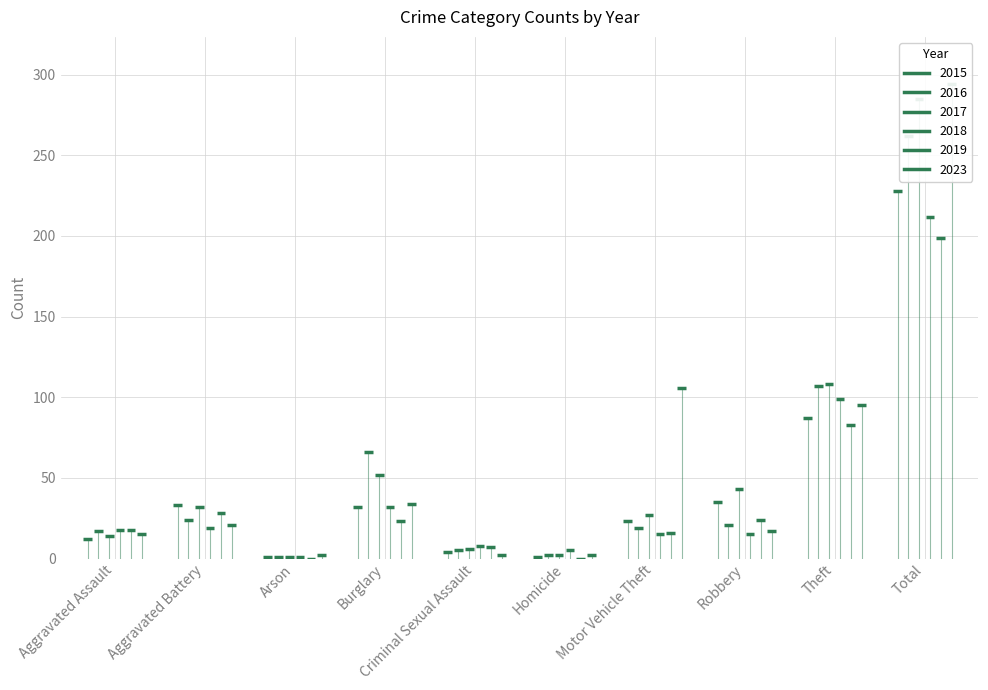

List the labels in order of 2018 value, smallest first.

Arson, Homicide, Criminal Sexual Assault, Motor Vehicle Theft, Robbery, Aggravated Assault, Aggravated Battery, Burglary, Theft, Total